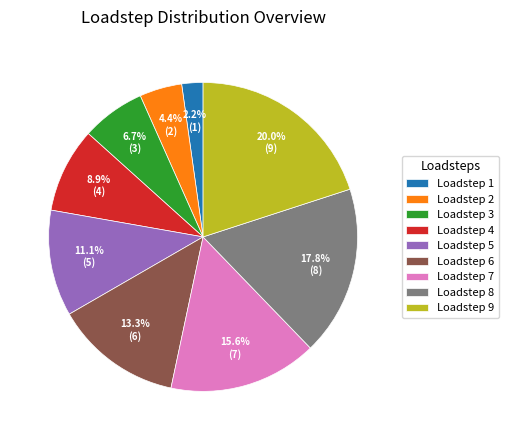

True or false: Loadstep 7 accounts for 21% of the total.

False